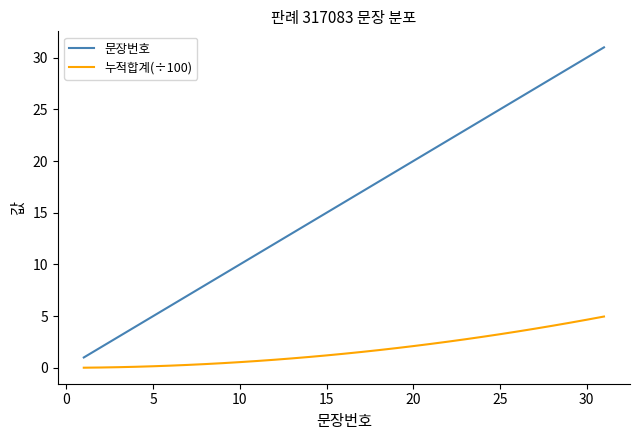

What are all the series names shown in the legend?

문장번호, 누적합계(÷100)